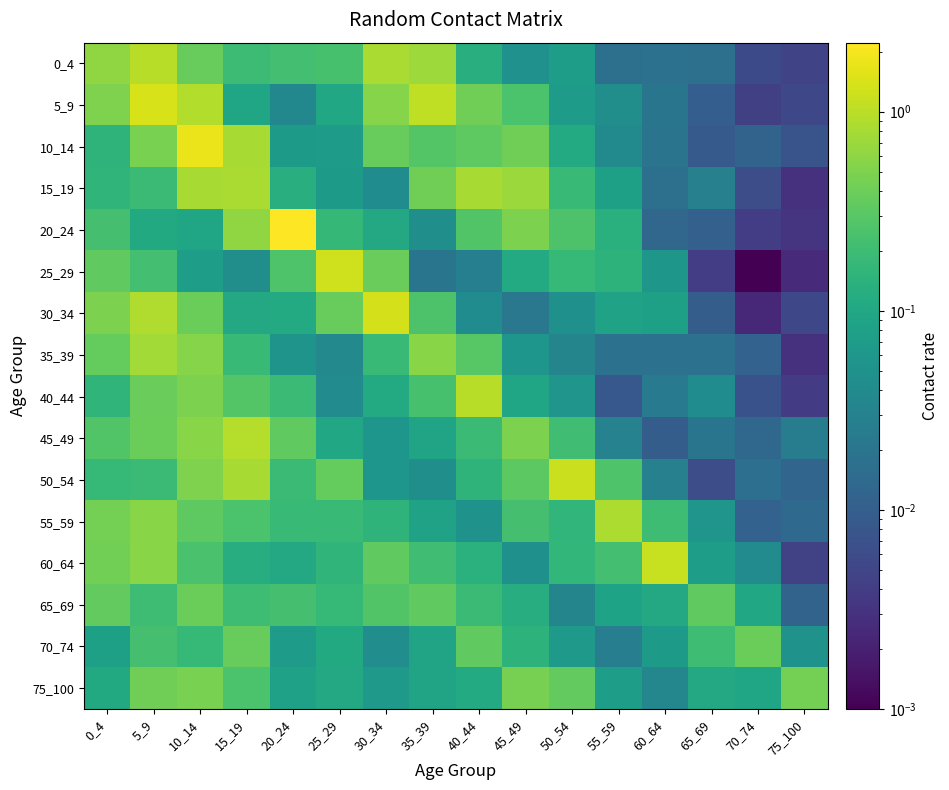

Which label corresponds to the smallest value in the chart?

70_74